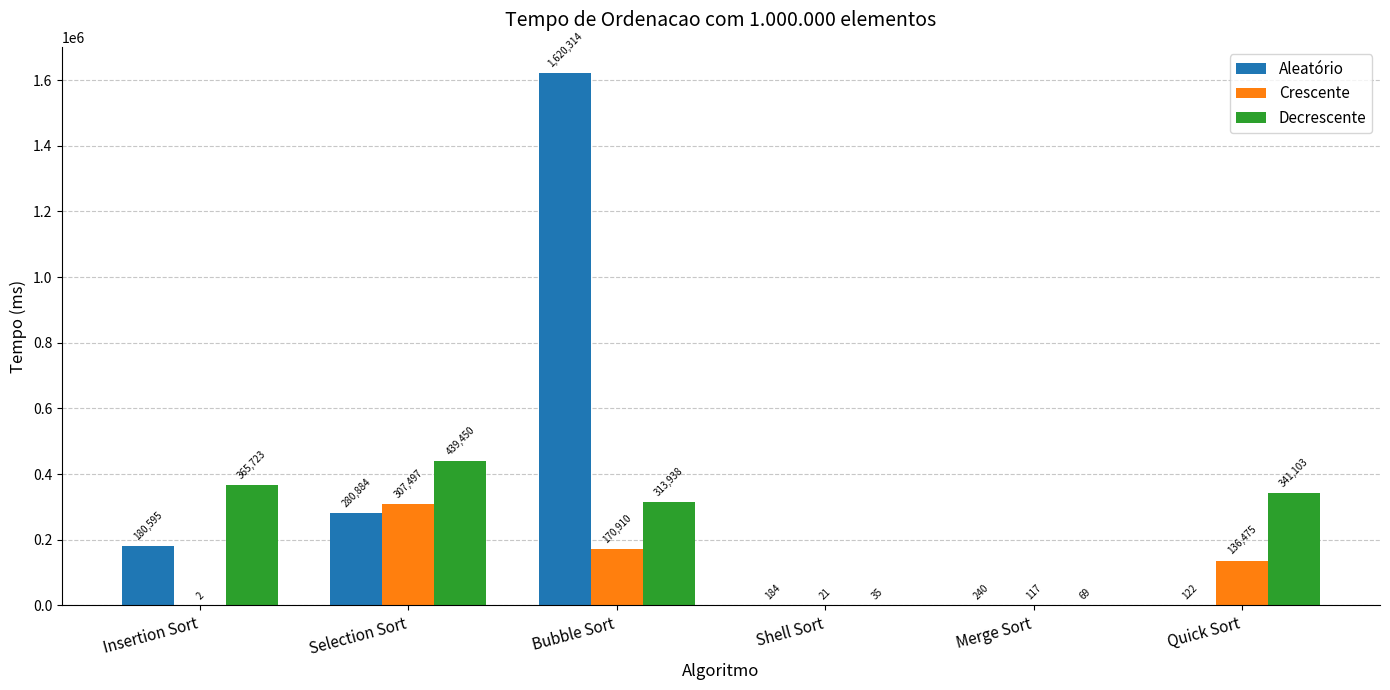

Are the bars grouped side by side (vs. stacked)?

Yes